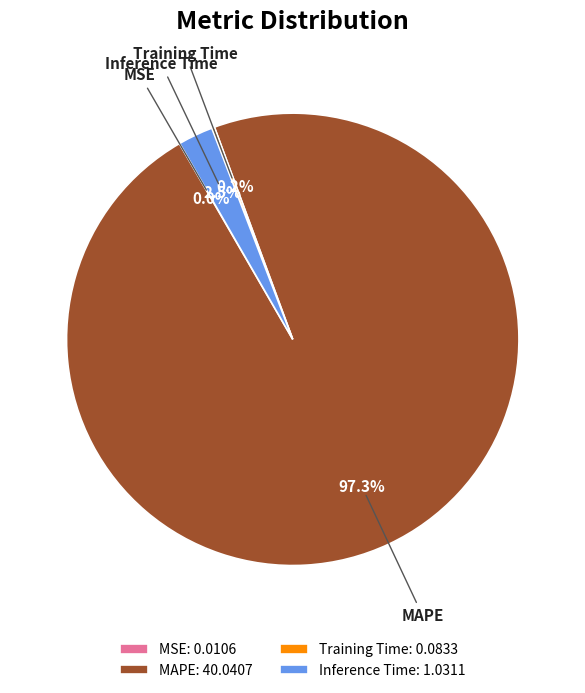

Which slice represents more than half of the pie?

MAPE